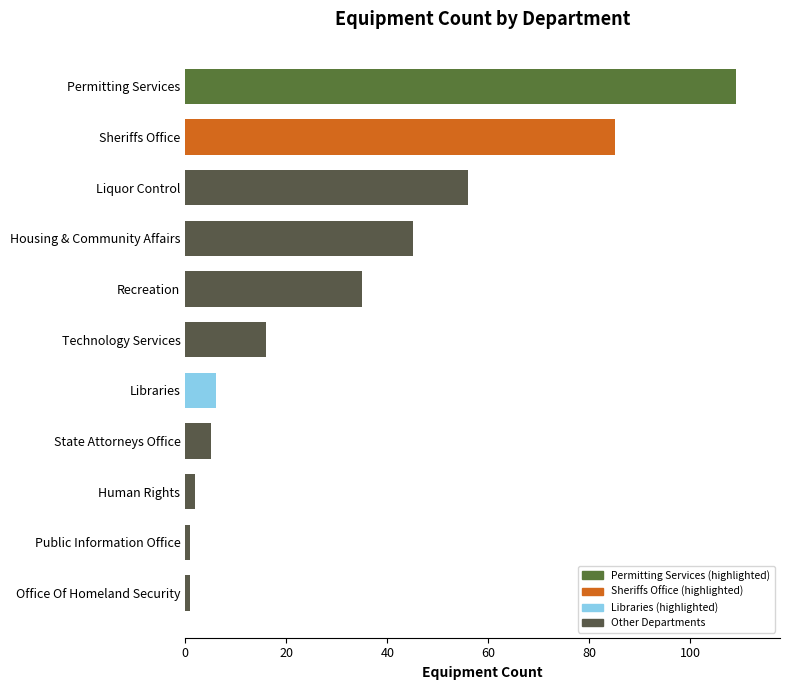

What is the sum of all values?

361